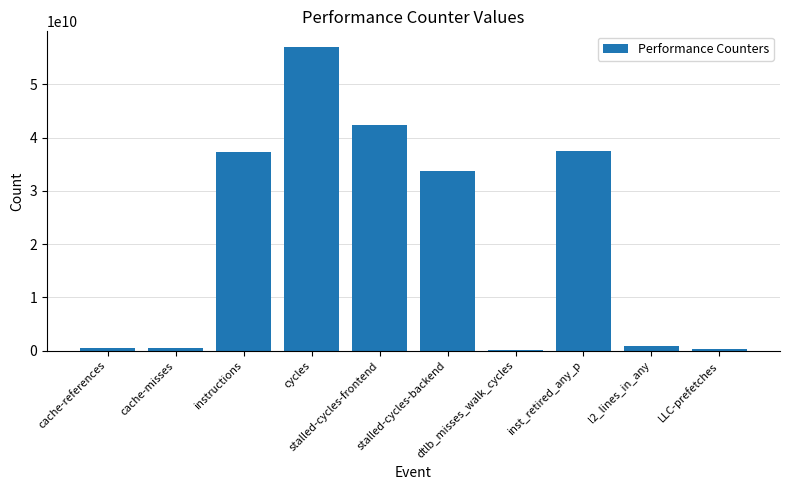

What is the sum of all values?

210402082987